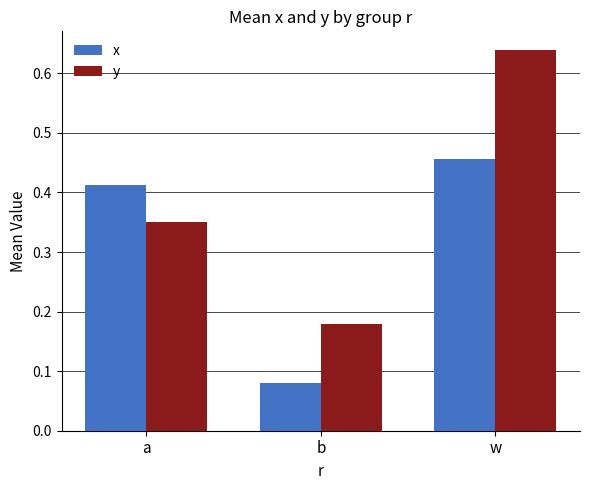

Rank the series at w from highest to lowest value.

y, x